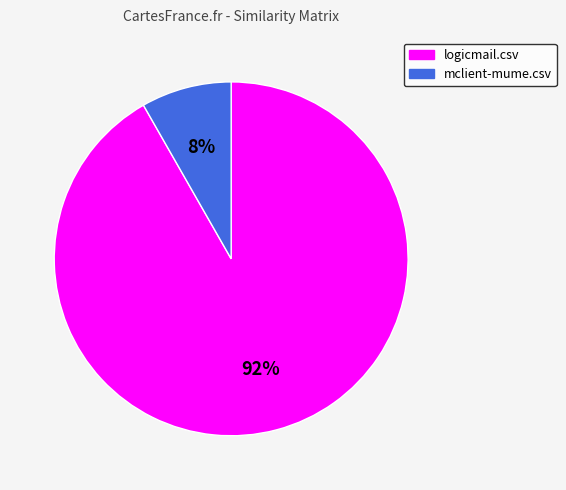

What percentage is the logicmail.csv slice, to the nearest percent?

92%